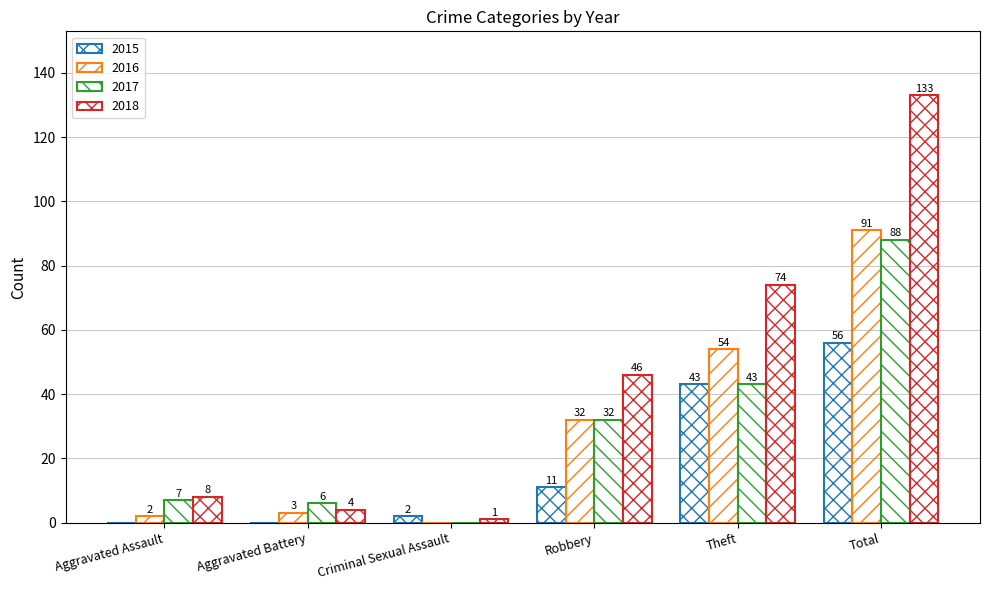

True or false: 2016 has a value of 32 at Robbery.

True